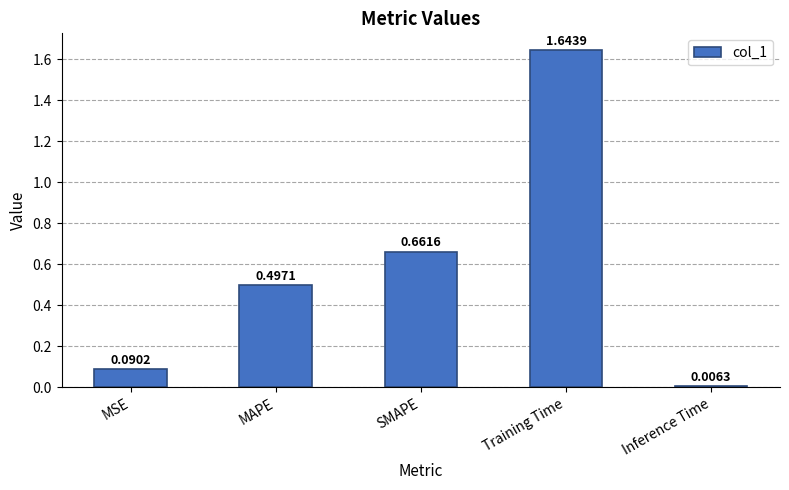

Are the bars horizontal?

No